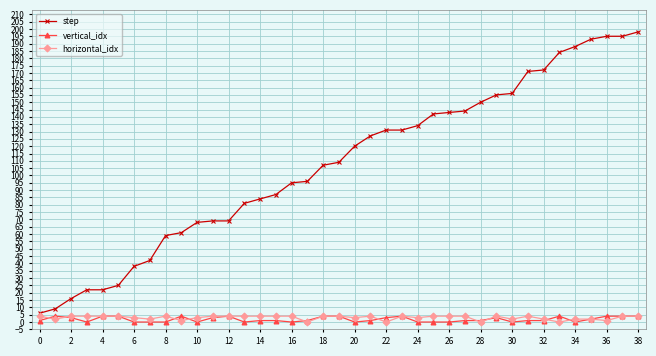

How many data points does each series have?

39